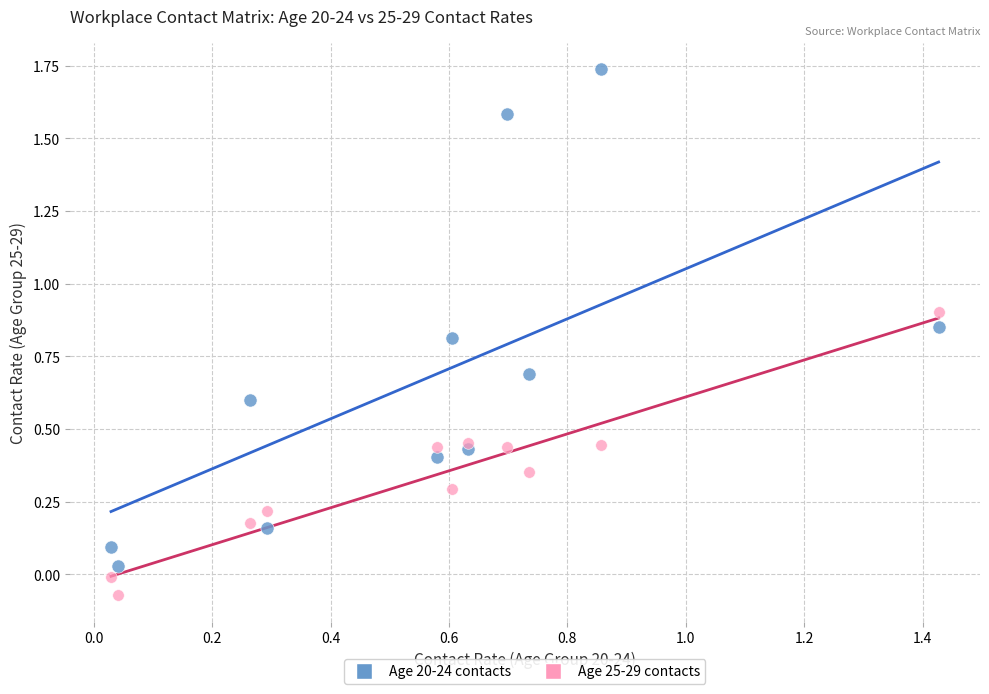

Across all data points, what is the range of Y values (max minus min)?

1.8